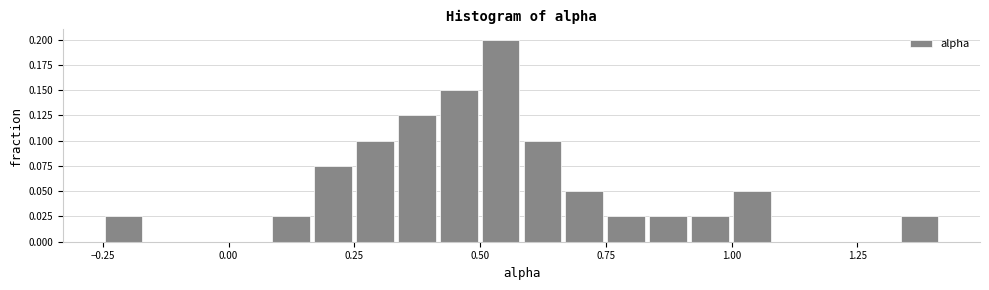

Around what value on the x-axis is the tallest bar? Give the approximate position of its centre, as read against the axis.

0.55